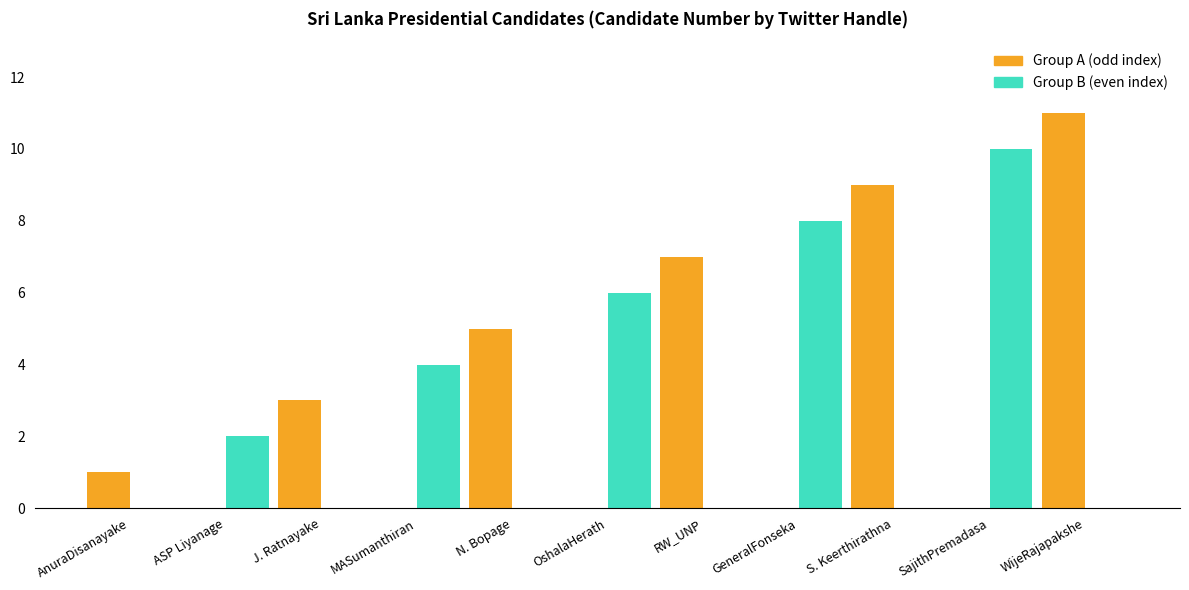

What is the maximum value shown in the chart?

11